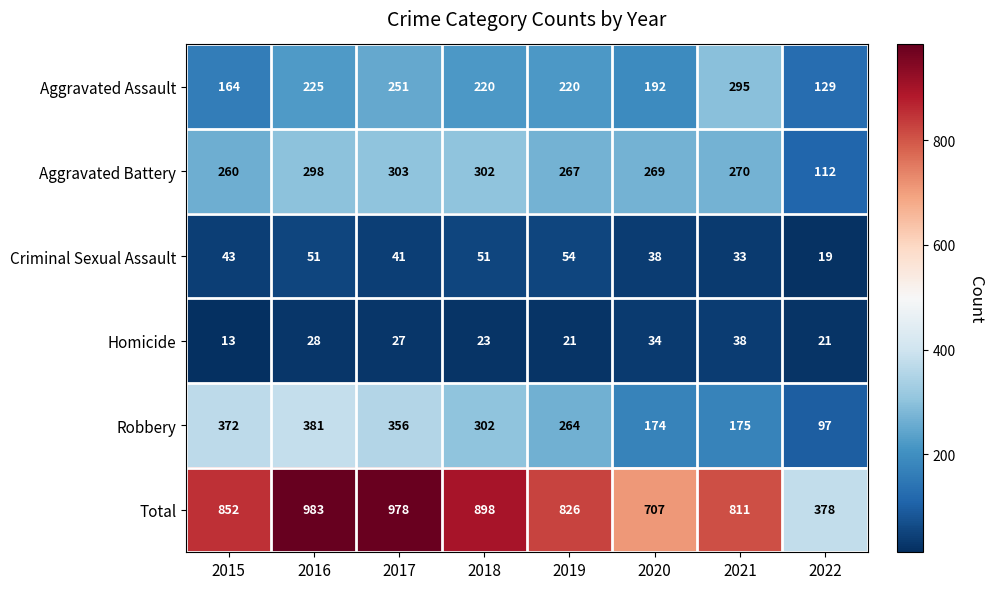

What is the greatest value displayed?

983